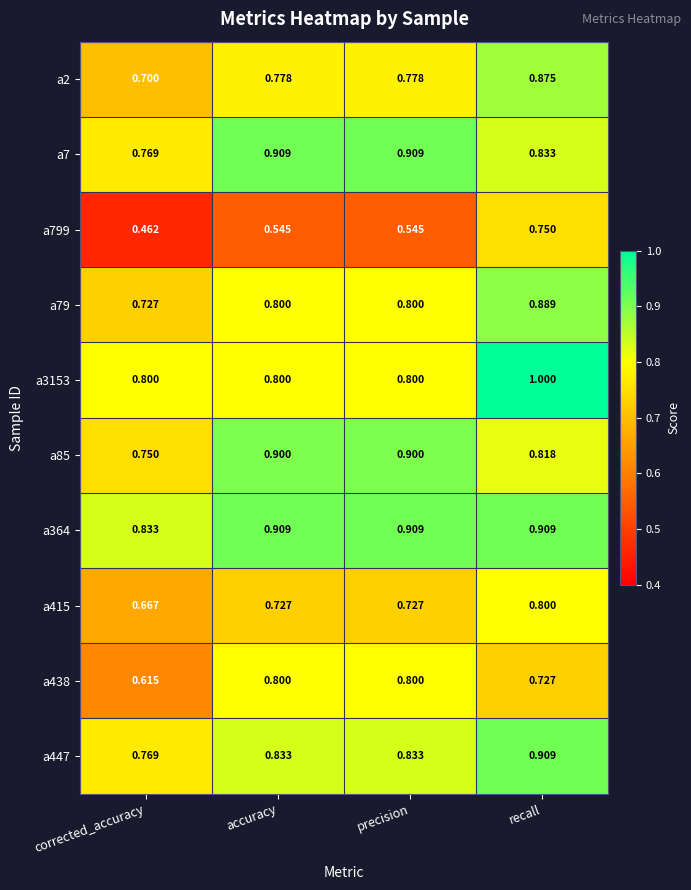

At which label is a447 closest to 0?

corrected_accuracy